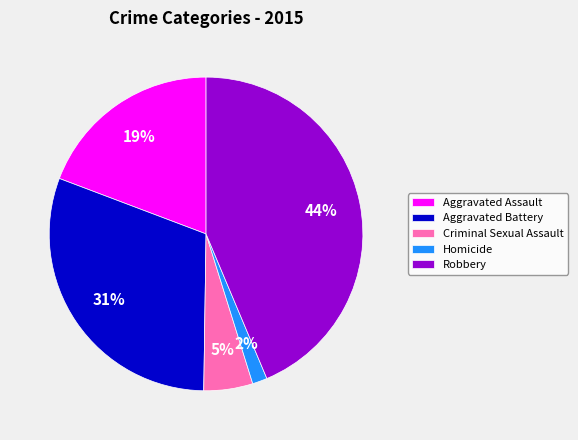

Approximately how many times larger is the value at Robbery compared to Aggravated Assault?

2.3